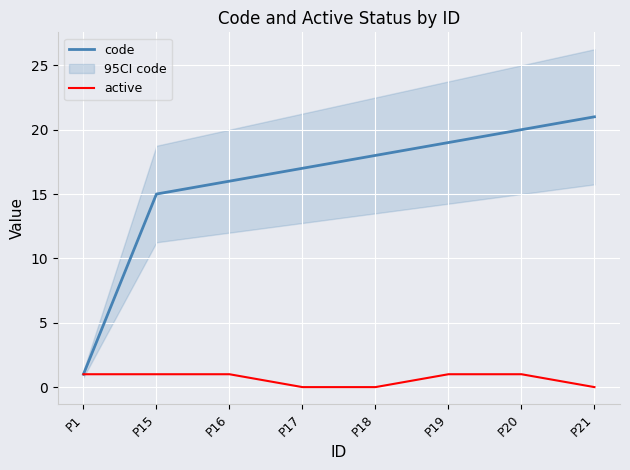

What is the difference between the maximum and minimum values in the active series?

1